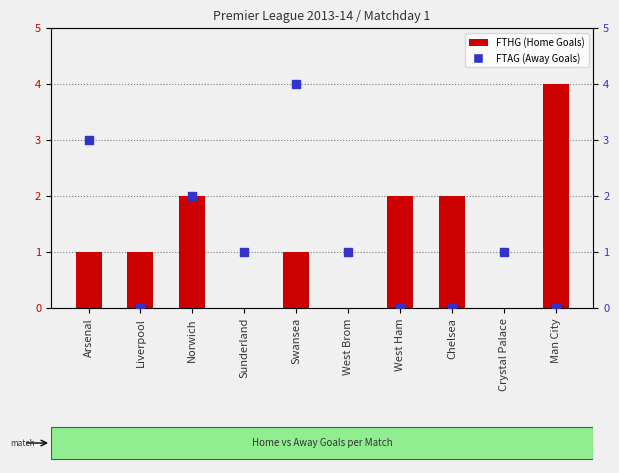

At which category is the sum across all series the highest?

Swansea